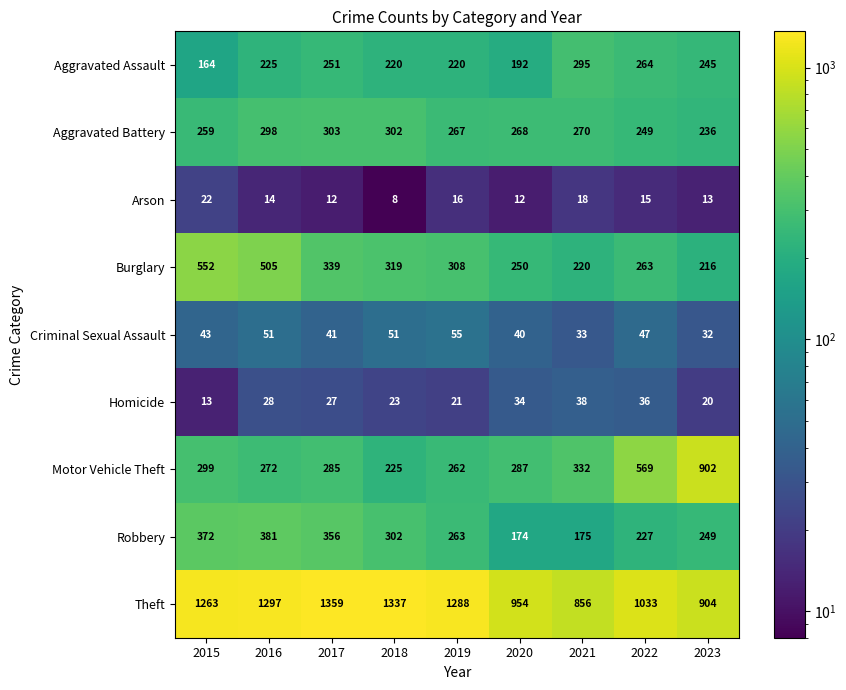

What is the total value across all series at 2018?

2787